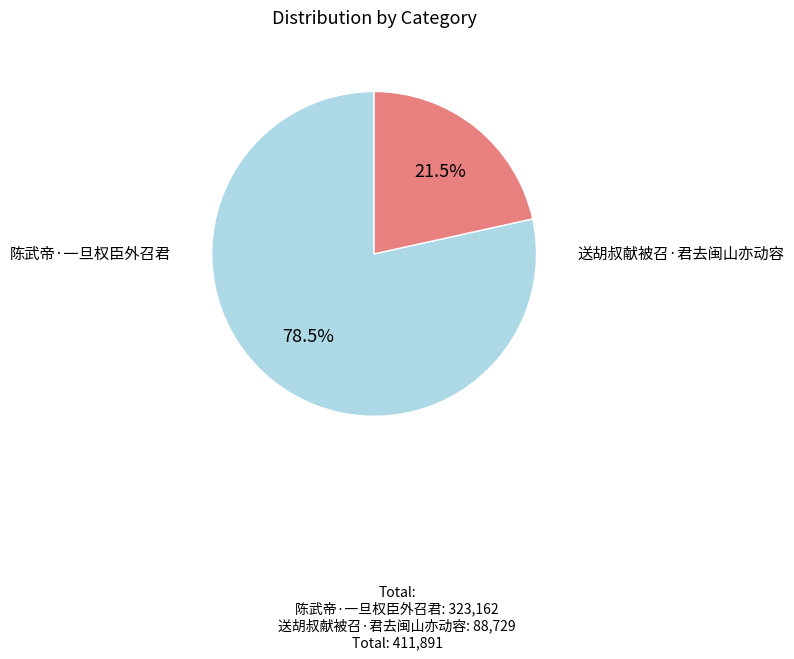

How many segments does this pie chart have?

2